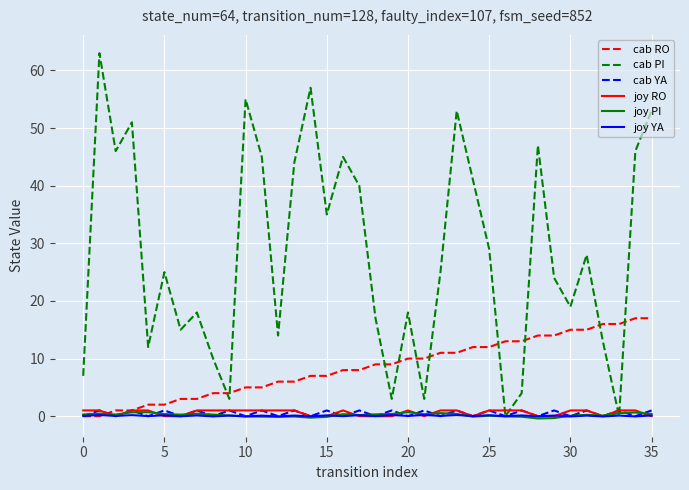

How many lines are shown in the chart?

6